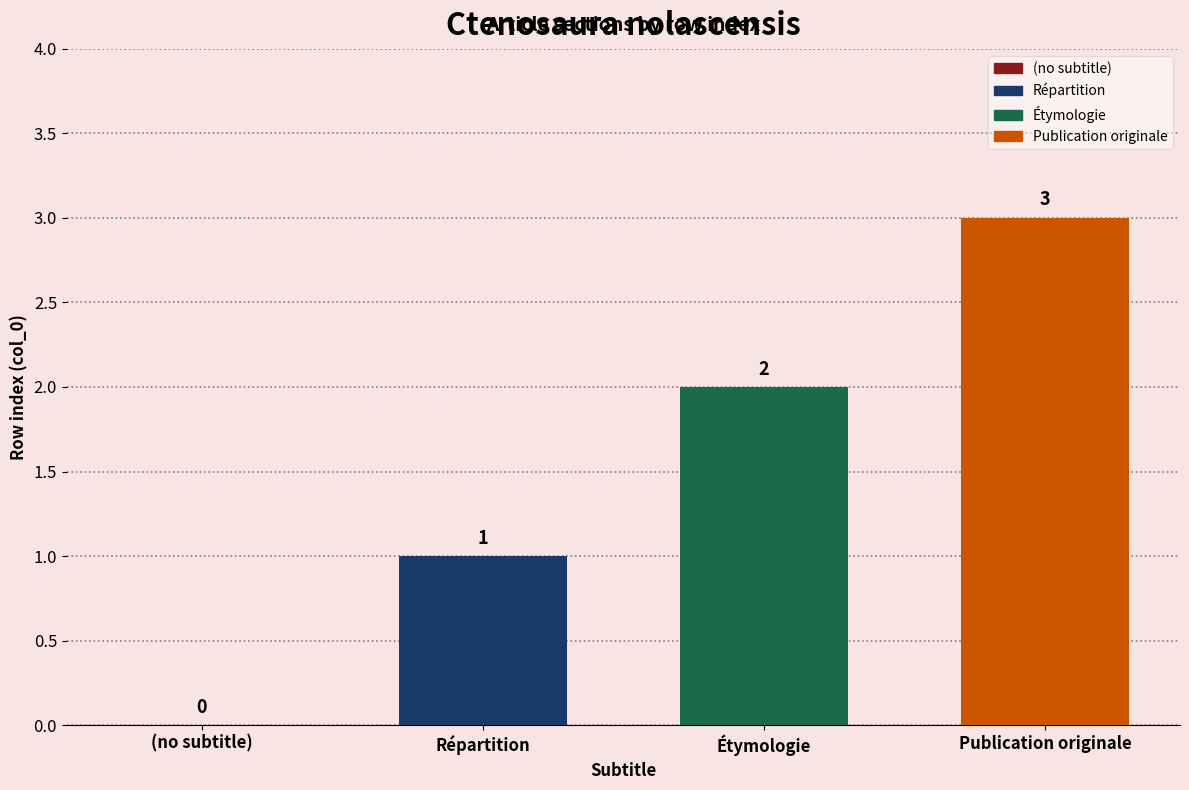

Which has a higher value, Publication originale or Répartition?

Publication originale